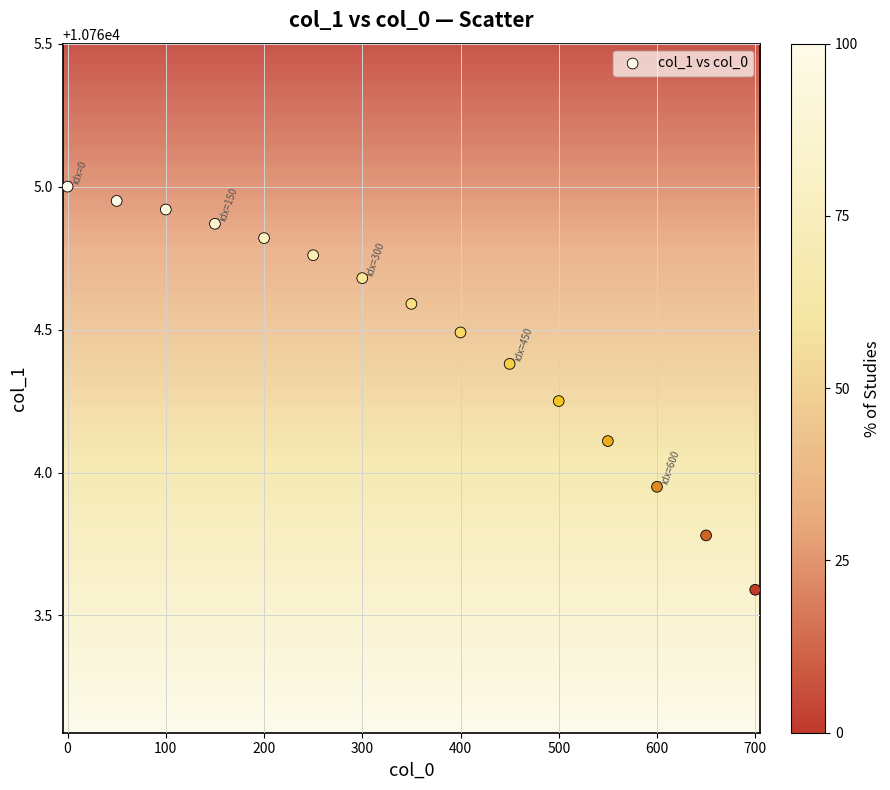

What is the range of Y values (max minus min)?

1.4